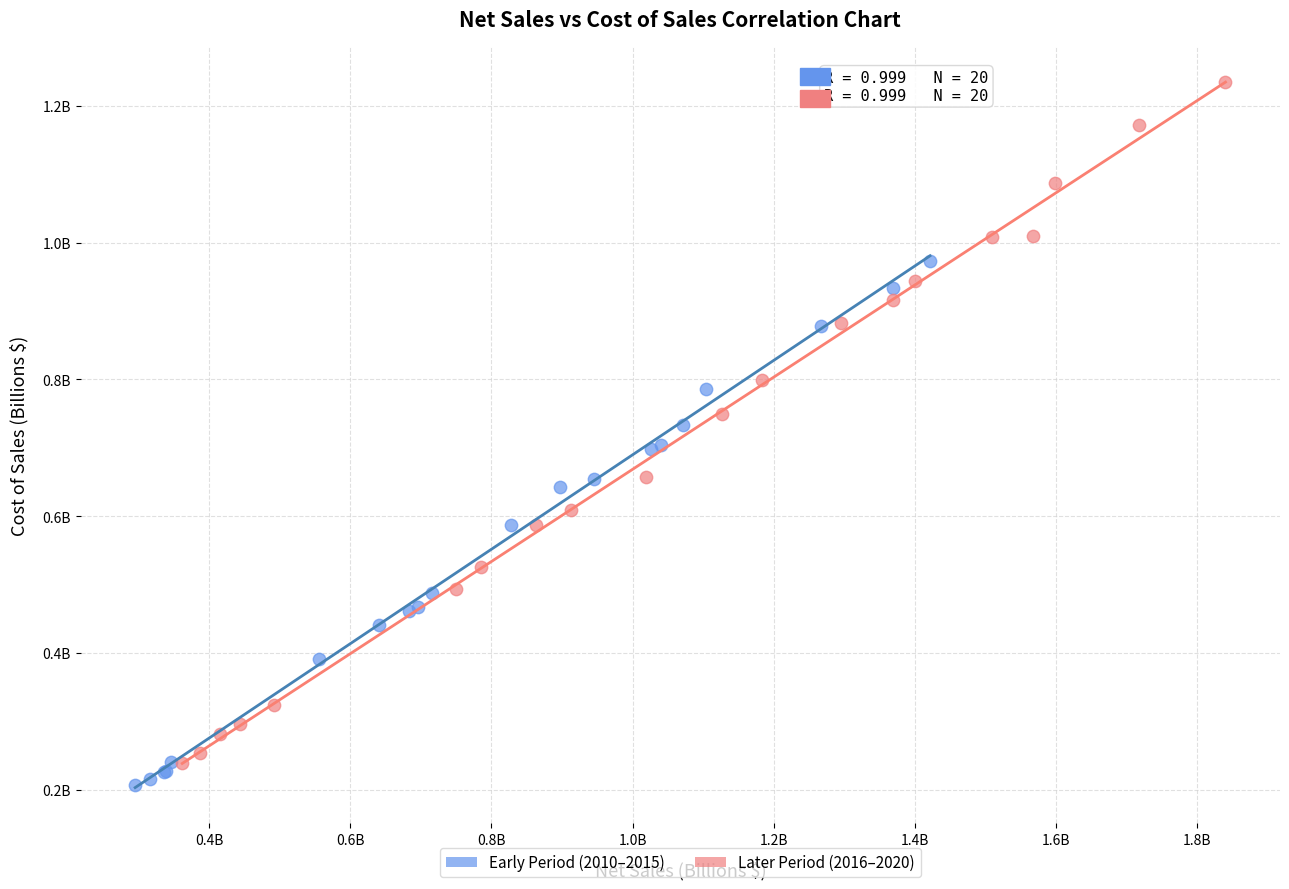

Which series reaches the minimum Y coordinate?

Early Period (2010–2015)